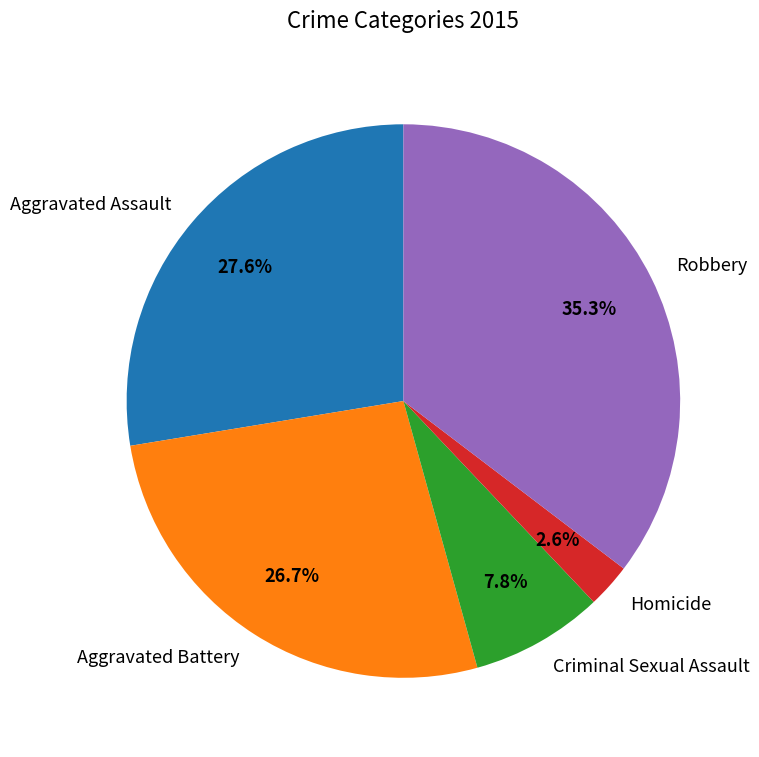

What is the total percentage of Aggravated Assault and Homicide?

30.2%